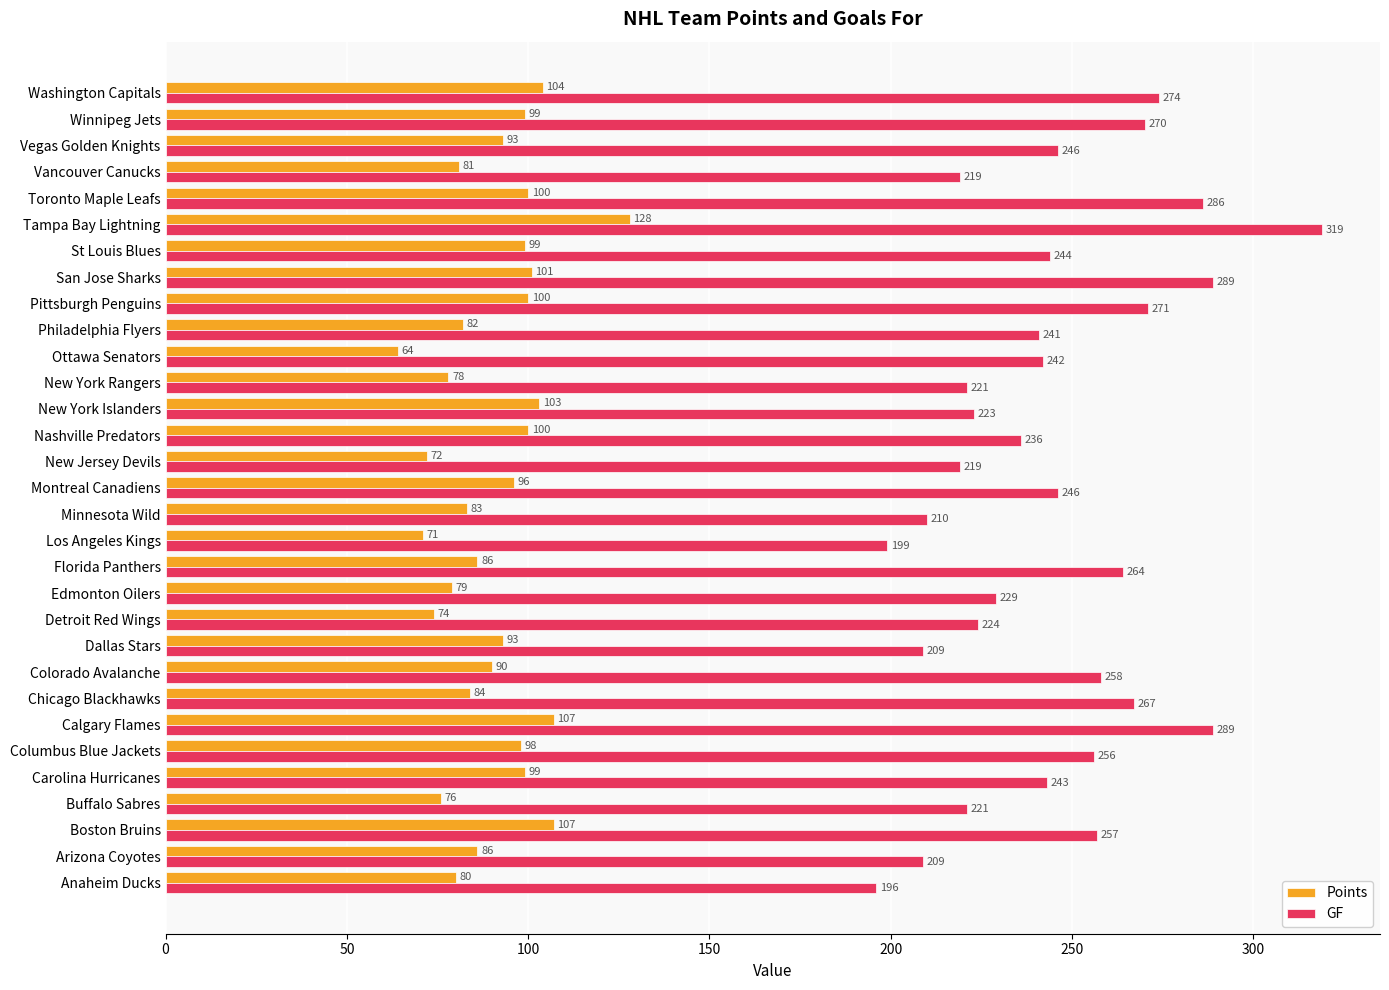

The Points series shows 51 at Toronto Maple Leafs. True or false?

False